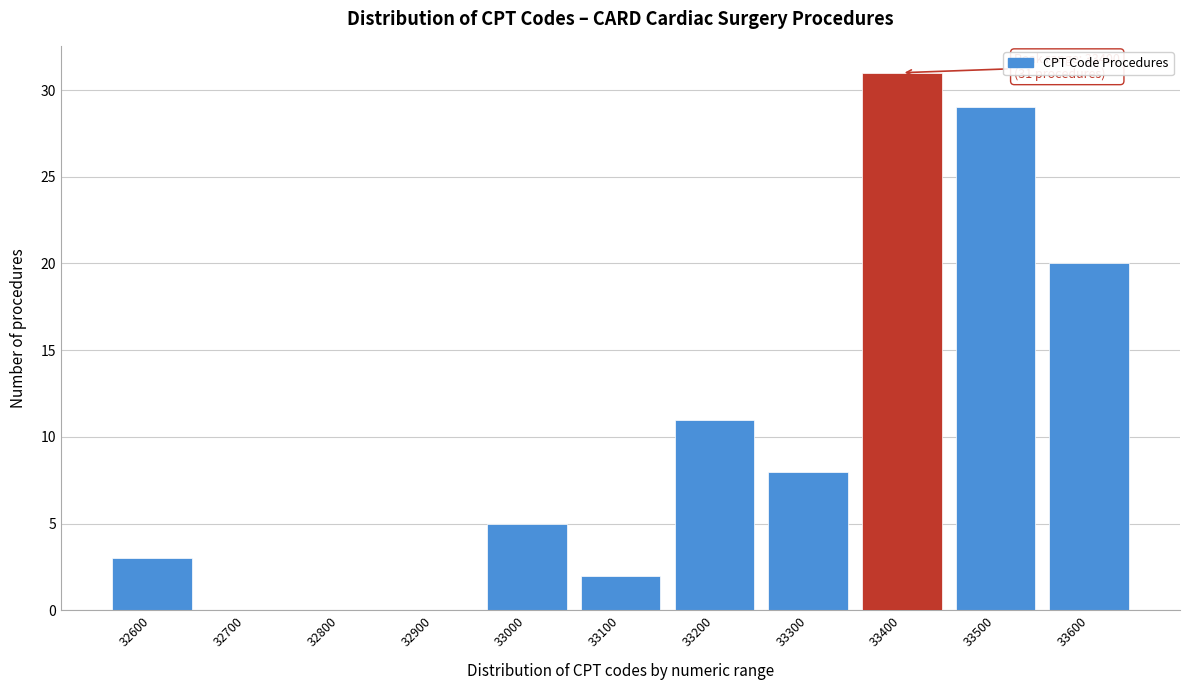

Reading right to left, transcribe all the data shown in this chart.

33600=20	33500=29	33400=31	33300=8	33200=11	33100=2	33000=5	32900=0	32800=0	32700=0	32600=3